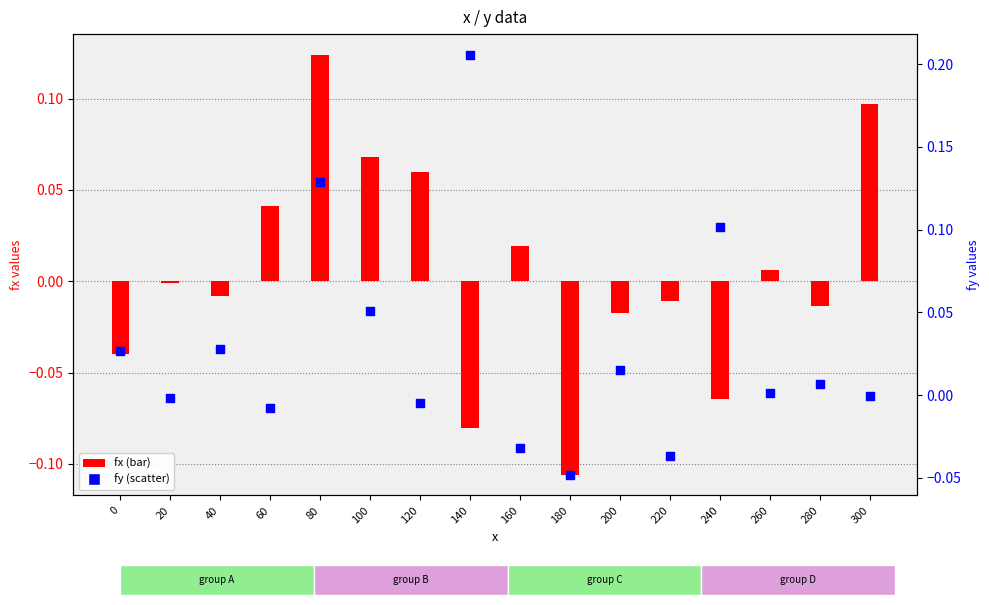

At how many categories does at least one series exceed 0?

13